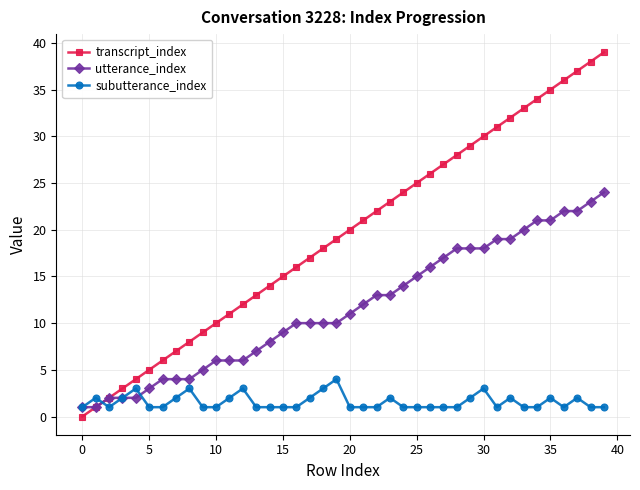

True or false: transcript_index has more than 2 interior local peaks.

False